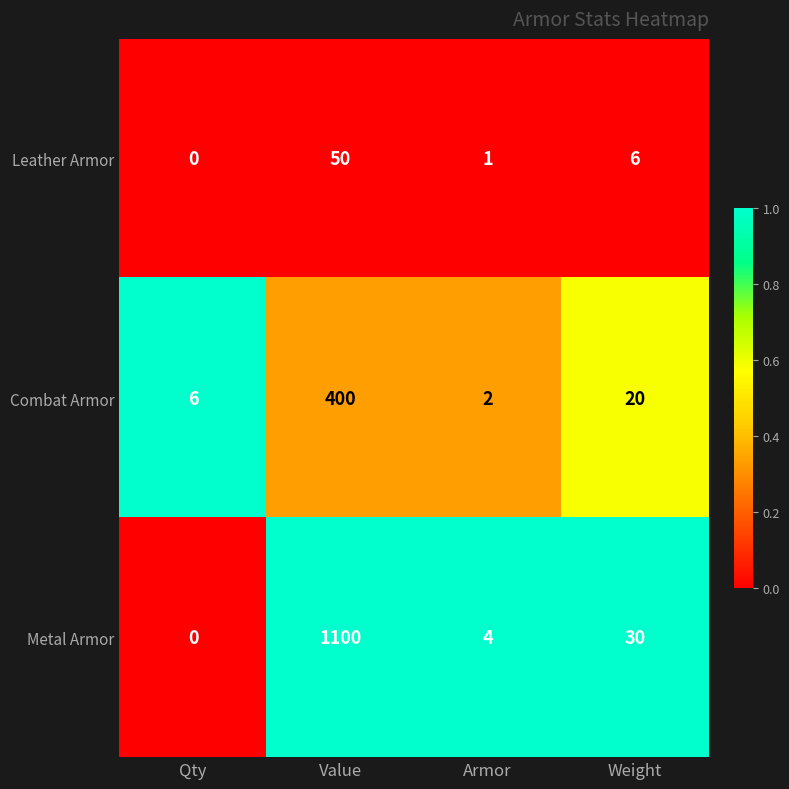

List the series in order of their peak value, highest first.

Metal Armor, Combat Armor, Leather Armor